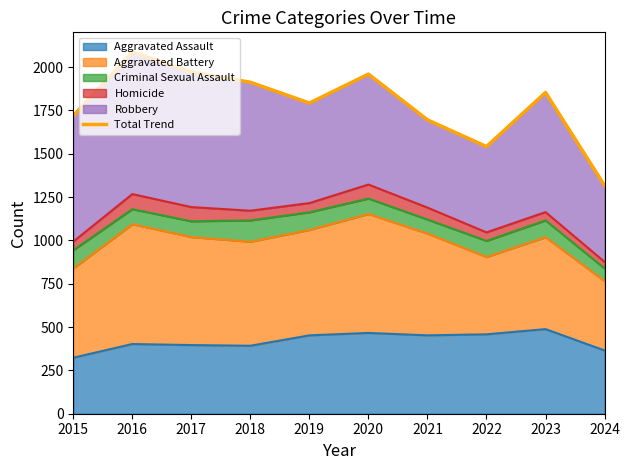

Reading left to right, list all the values displayed in this chart.

2015=1719	2016=2086	2017=1972	2018=1912	2019=1792	2020=1959	2021=1695	2022=1541	2023=1853	2024=1316